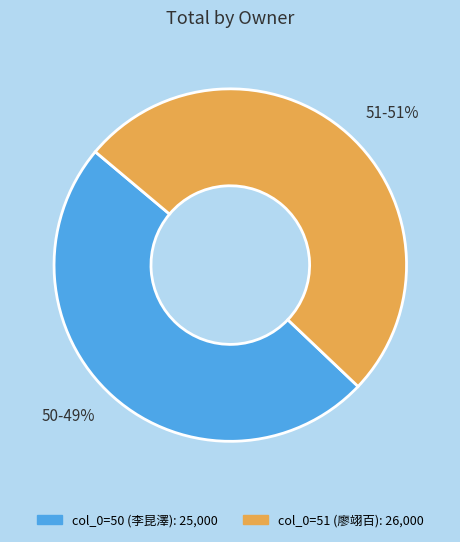

To the nearest percent, what is the difference between the largest and smallest slice percentages?

2%